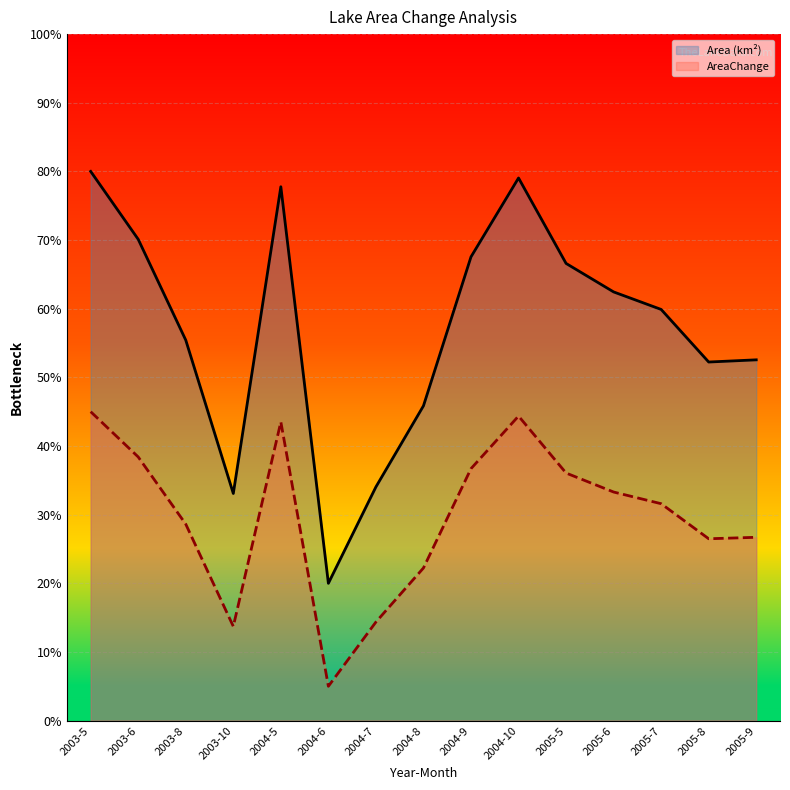

What position from the left is 2004-7?

7